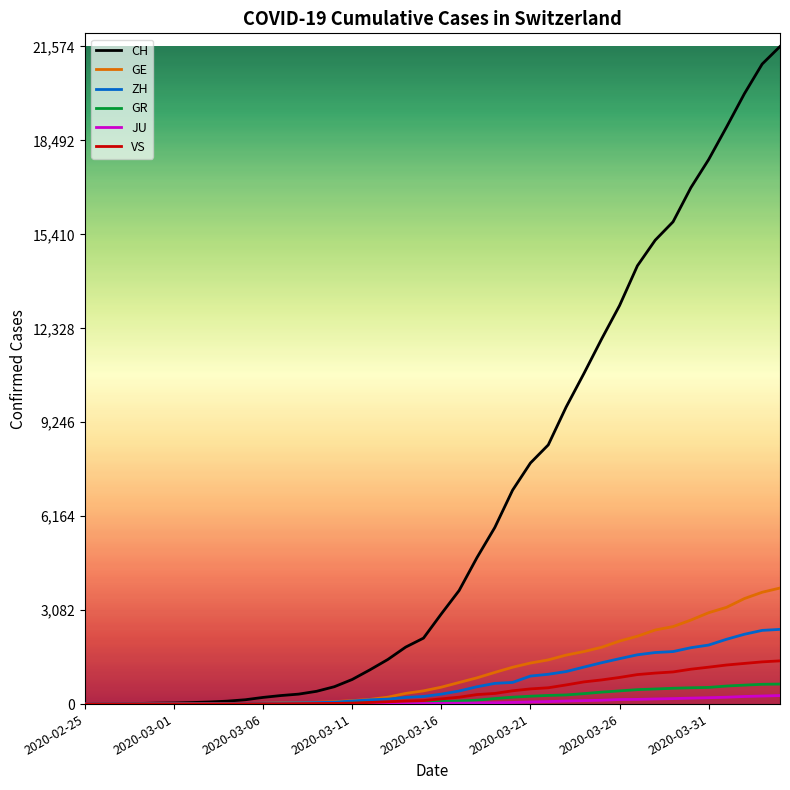

What is the difference between the maximum and second lowest values in the CH series?

21570